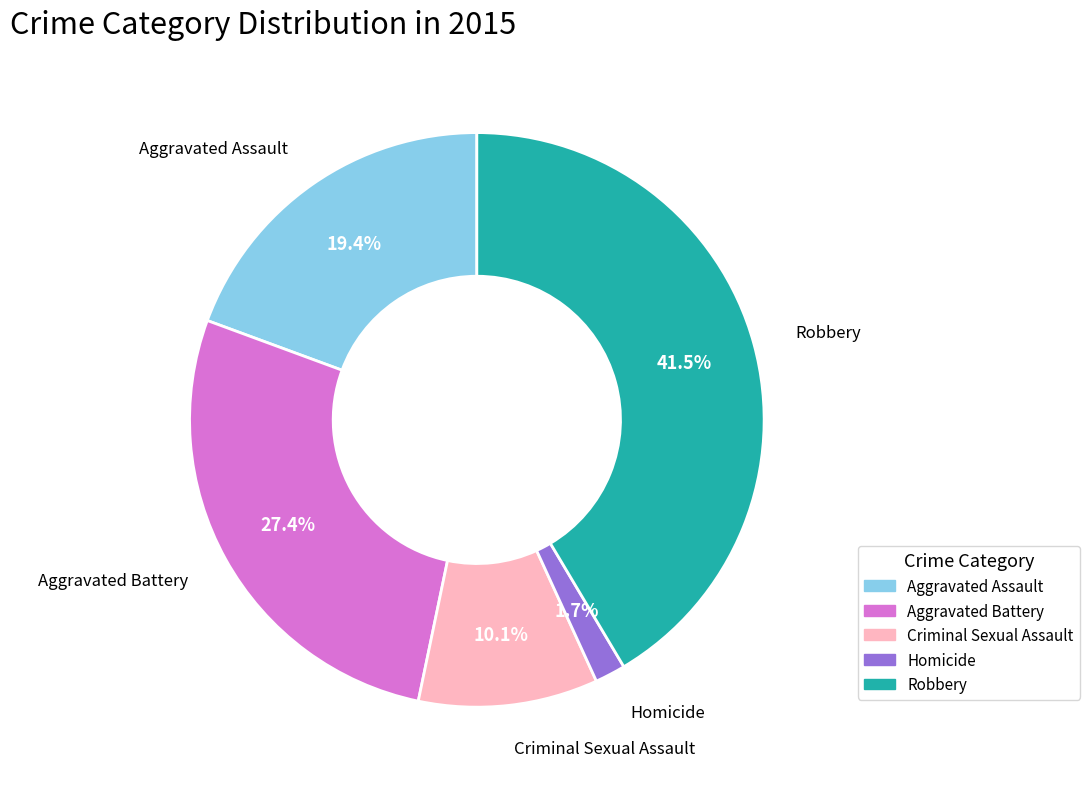

What is the largest slice in the pie chart?

Robbery